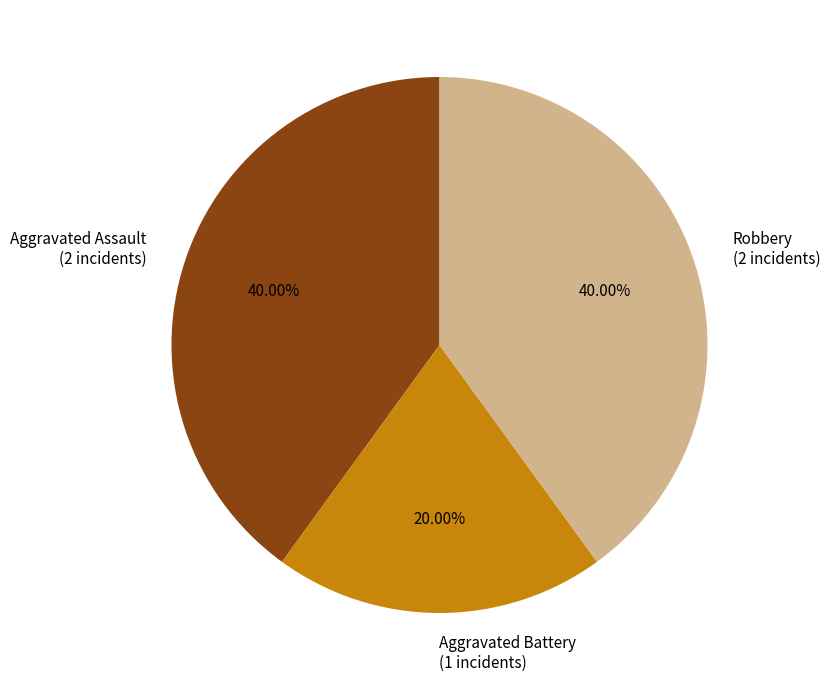

To the nearest percent, what is the difference between the largest and smallest slice percentages?

20%